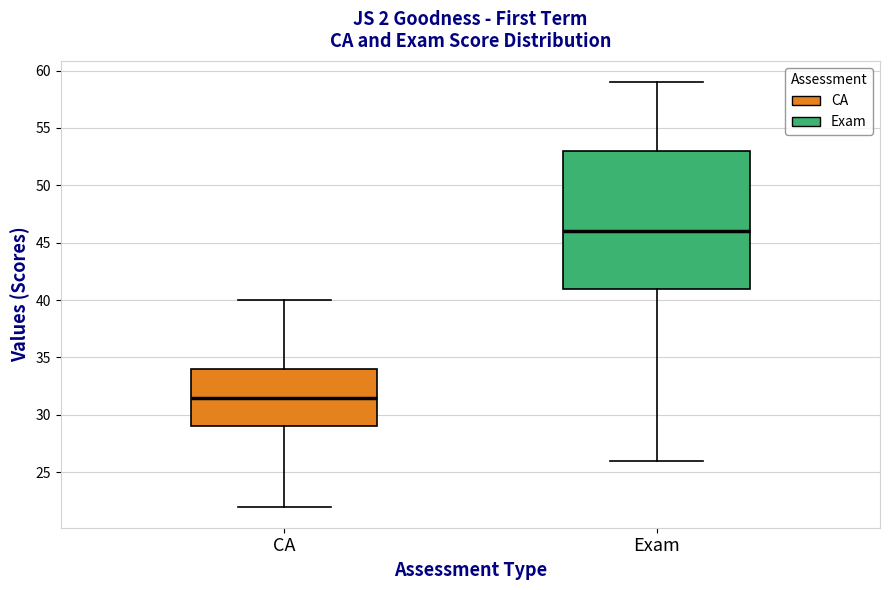

Reading left to right, transcribe this box plot: for each box, give where its median line is, the range the box spans, and where its two whiskers end, as read against the y-axis. The values are not printed on the chart, so give them approximately, as read against the axis.

CA: median 31.5, box 29.0 to 34.0, whiskers 22.0 to 40.0
Exam: median 46.0, box 41.0 to 53.0, whiskers 26.0 to 59.0